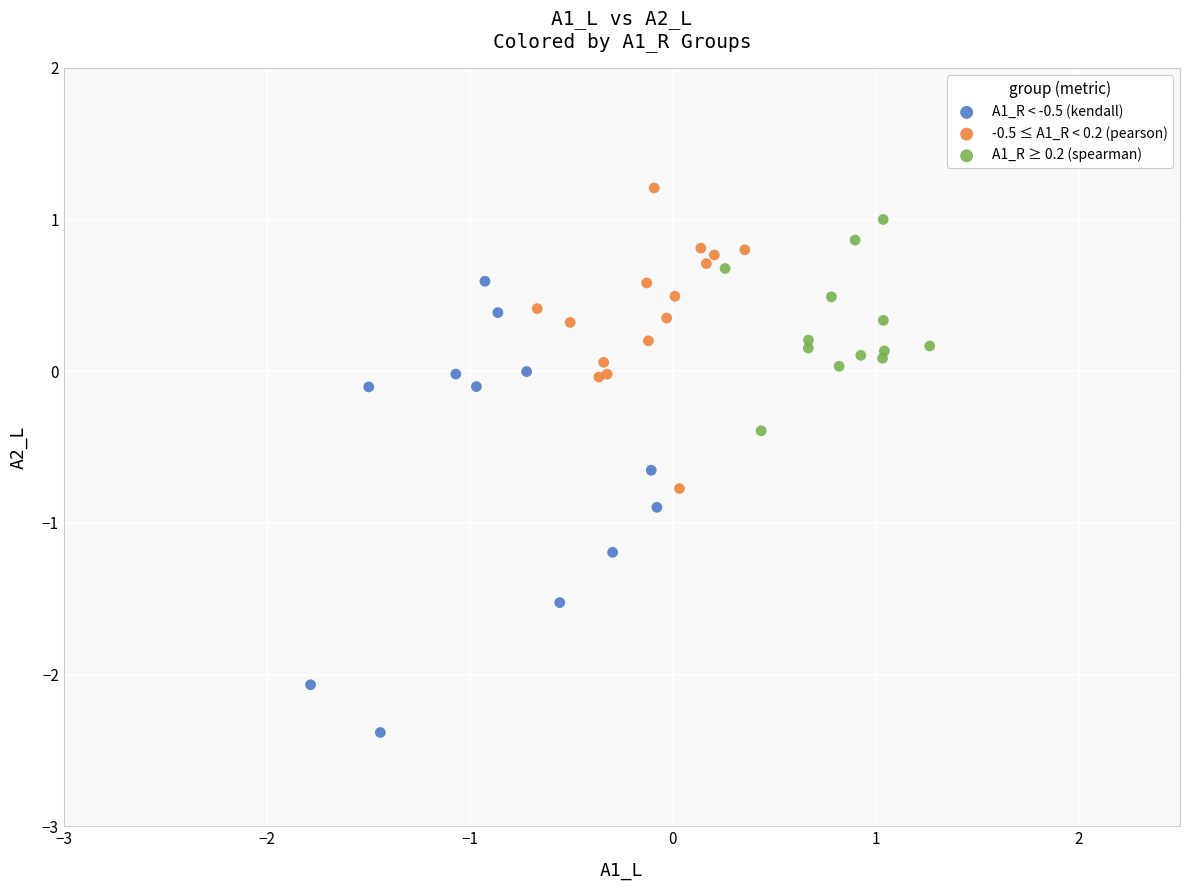

Which series contains the lowest Y value?

A1_R < -0.5 (kendall)